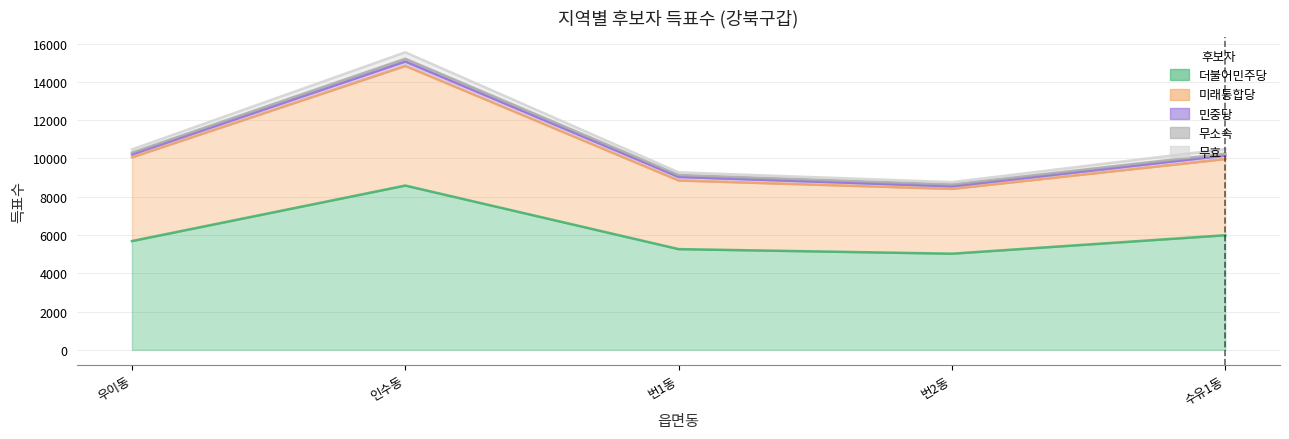

What is the sum of the 무효 values at 인수동 and 수유1동?

578